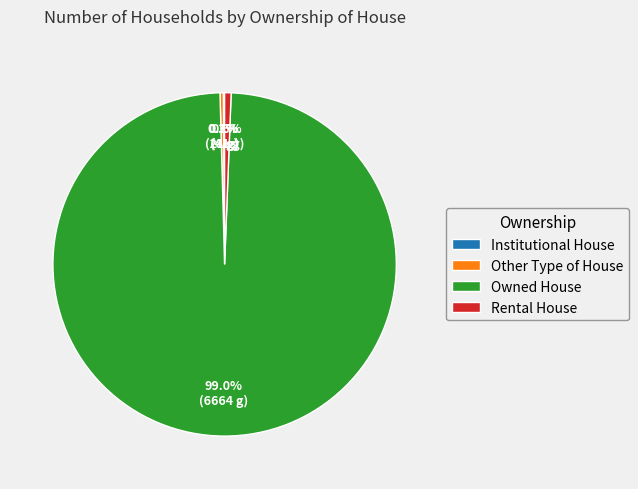

Between Owned House and Other Type of House, which is larger?

Owned House